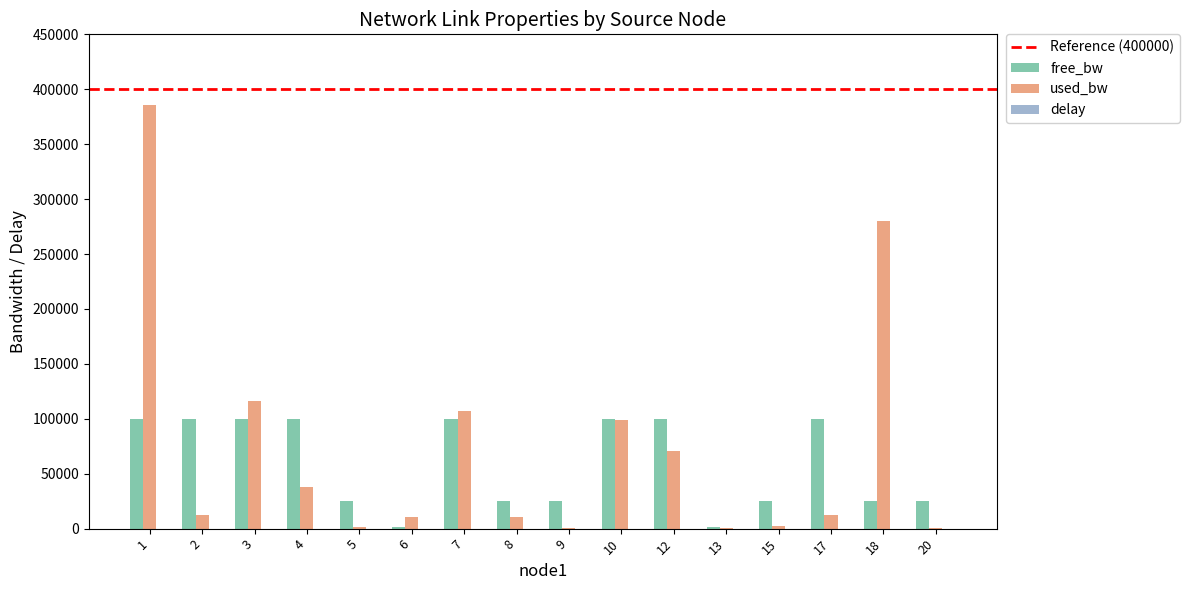

Which series has the widest spread of values?

used_bw